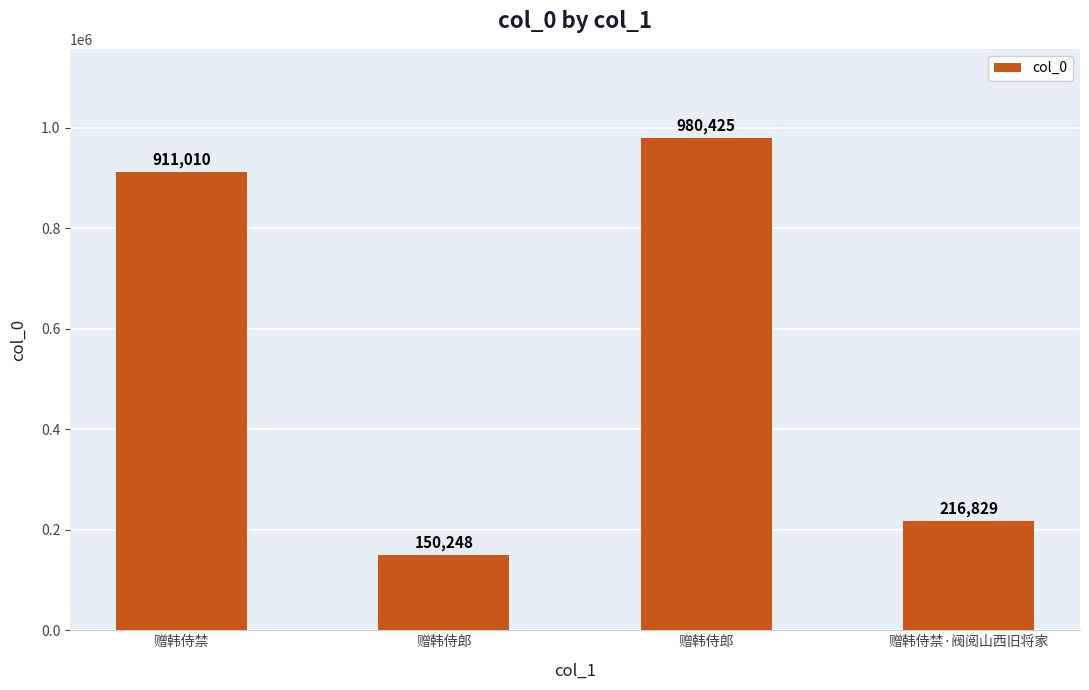

How many bars are there in total?

4